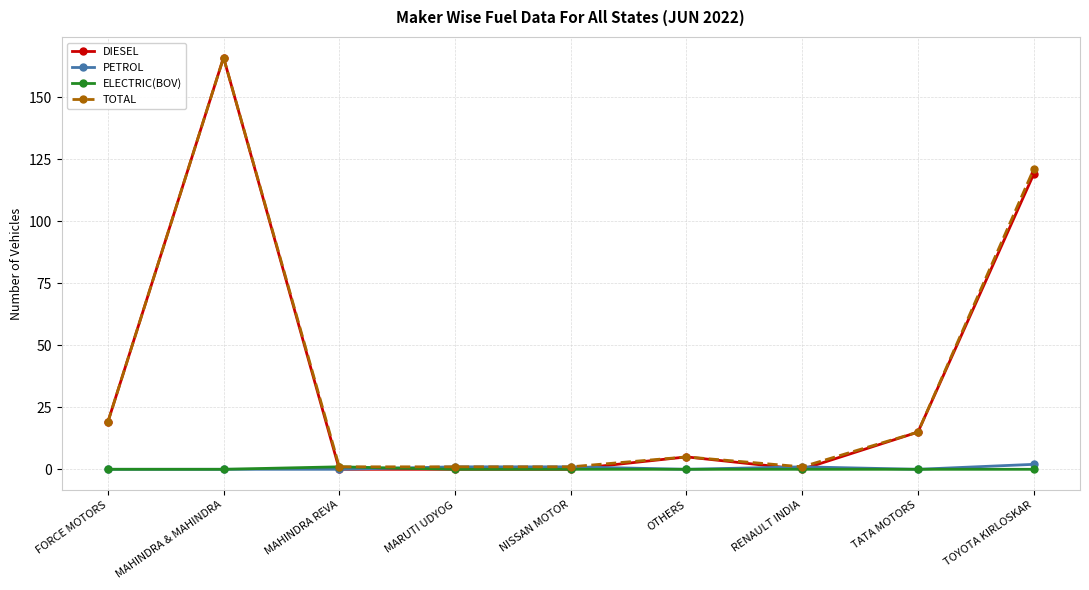

The PETROL series shows 0 at MAHINDRA REVA. True or false?

True